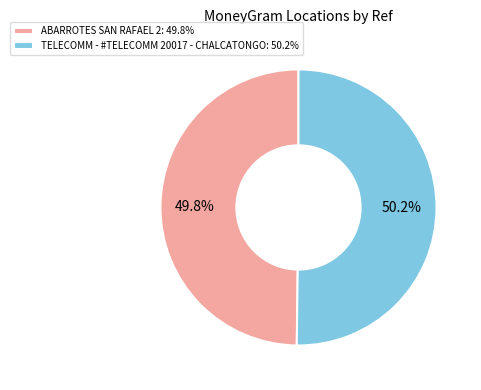

Is the sum of TELECOMM - #TELECOMM 20017 - CHALCATONGO and ABARROTES SAN RAFAEL 2 greater than half?

Yes